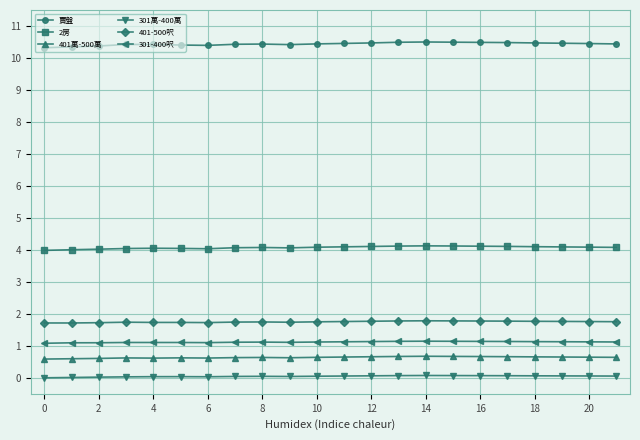

True or false: 401-500呎 has more than 0 points higher than both neighbors.

True